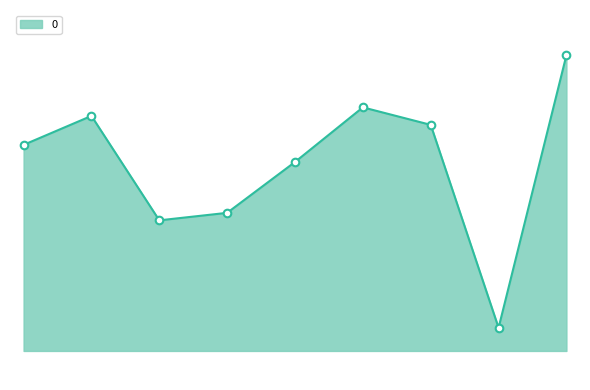

Does the chart have visible grid lines?

No